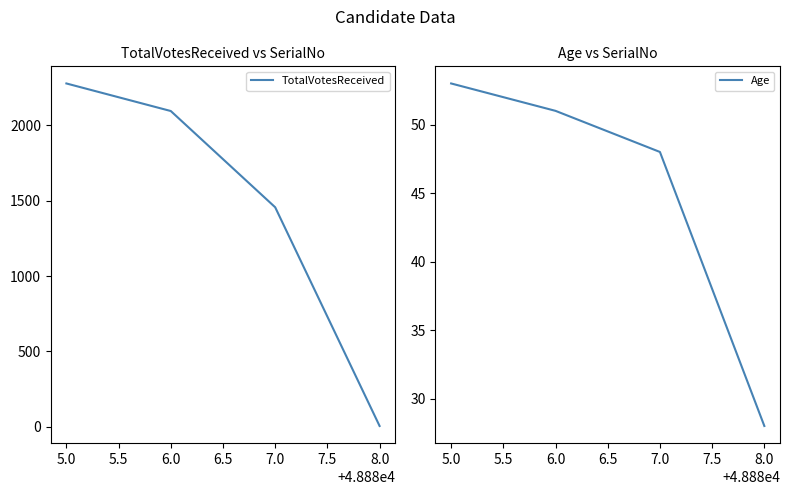

True or false: TotalVotesReceived has more than 2 points higher than both neighbors.

False